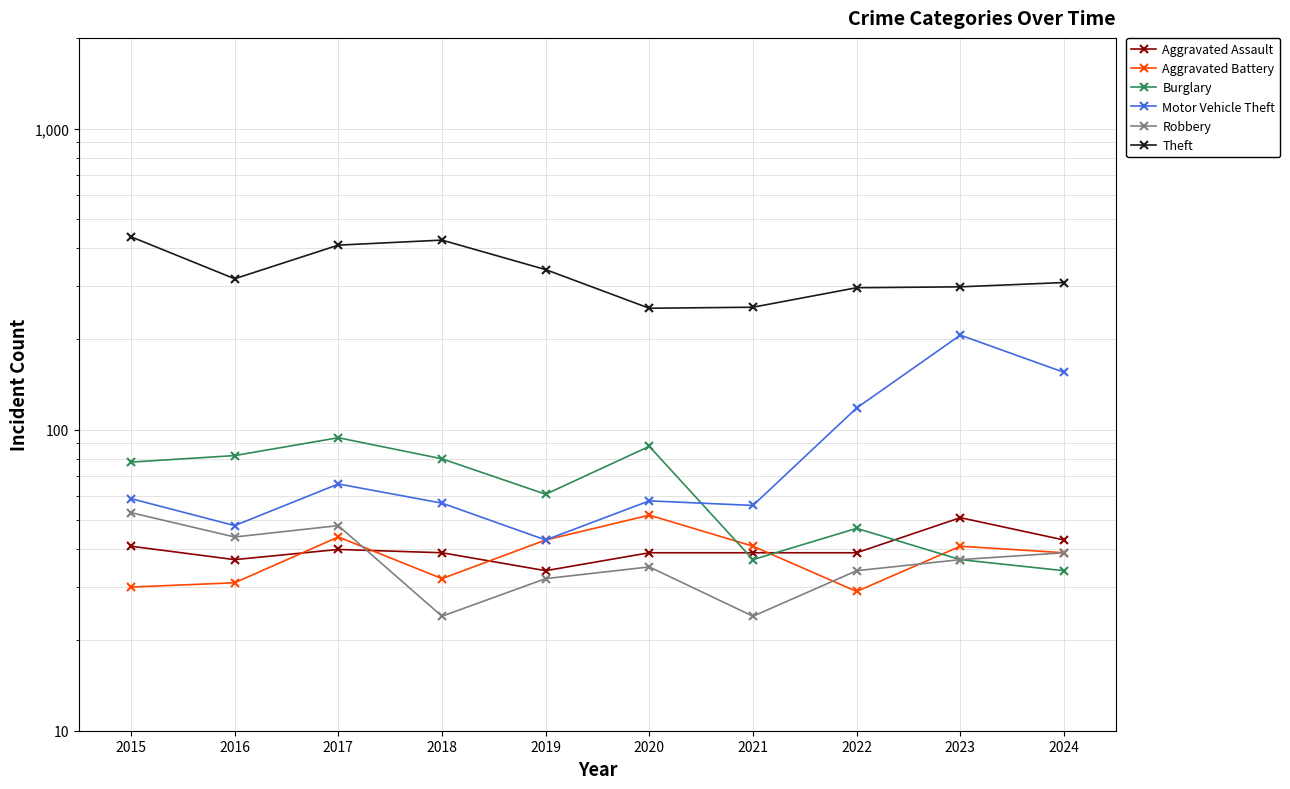

Reading left to right, transcribe all the data shown in this chart.

Aggravated Assault: 2015=41	2016=37	2017=40	2018=39	2019=34	2020=39	2021=39	2022=39	2023=51	2024=43
Aggravated Battery: 2015=30	2016=31	2017=44	2018=32	2019=43	2020=52	2021=41	2022=29	2023=41	2024=39
Burglary: 2015=78	2016=82	2017=94	2018=80	2019=61	2020=88	2021=37	2022=47	2023=37	2024=34
Motor Vehicle Theft: 2015=59	2016=48	2017=66	2018=57	2019=43	2020=58	2021=56	2022=118	2023=206	2024=155
Robbery: 2015=53	2016=44	2017=48	2018=24	2019=32	2020=35	2021=24	2022=34	2023=37	2024=39
Theft: 2015=437	2016=317	2017=410	2018=426	2019=340	2020=253	2021=255	2022=296	2023=298	2024=308